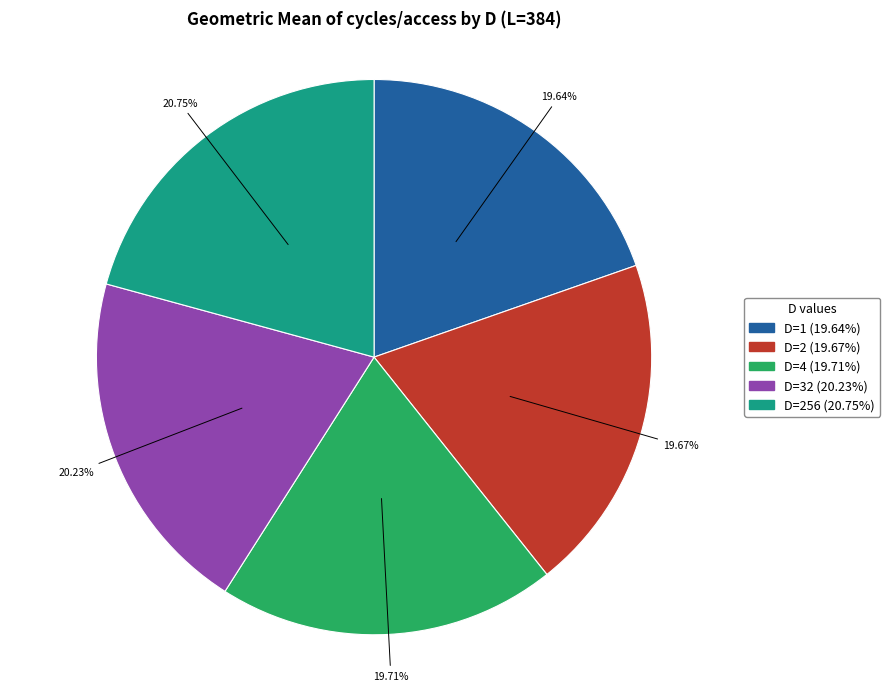

Does any single category account for the majority?

No